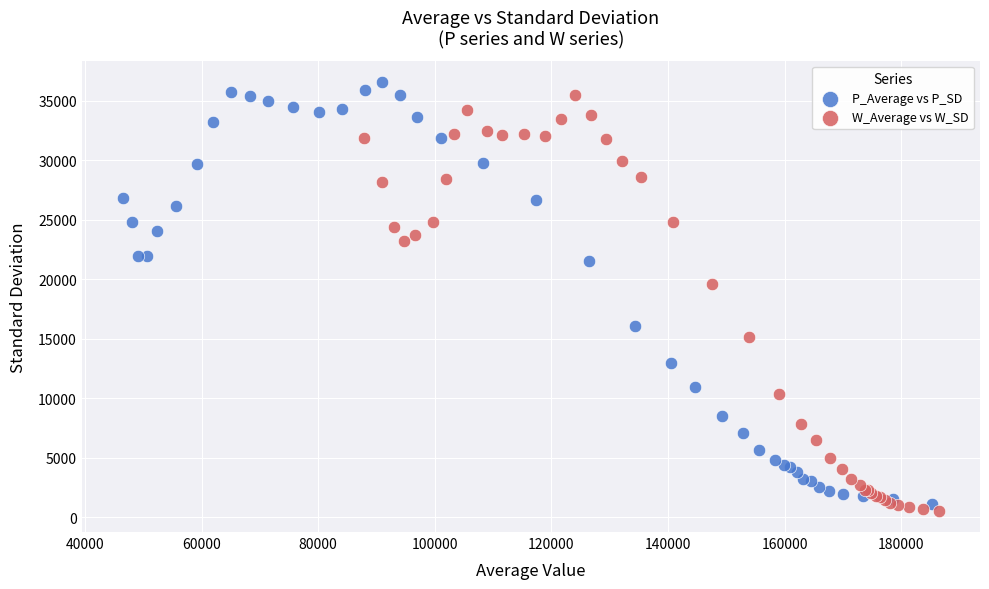

Which series reaches the maximum Y coordinate?

P_Average vs P_SD